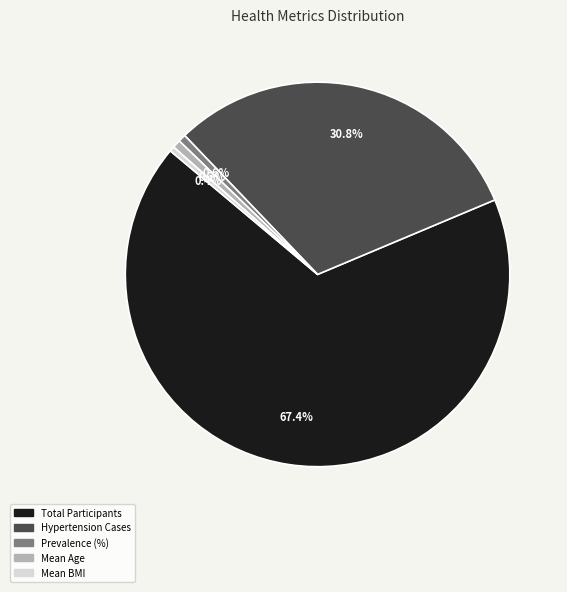

What is the ratio of the value at Hypertension Cases to the value at Mean BMI?

74.6